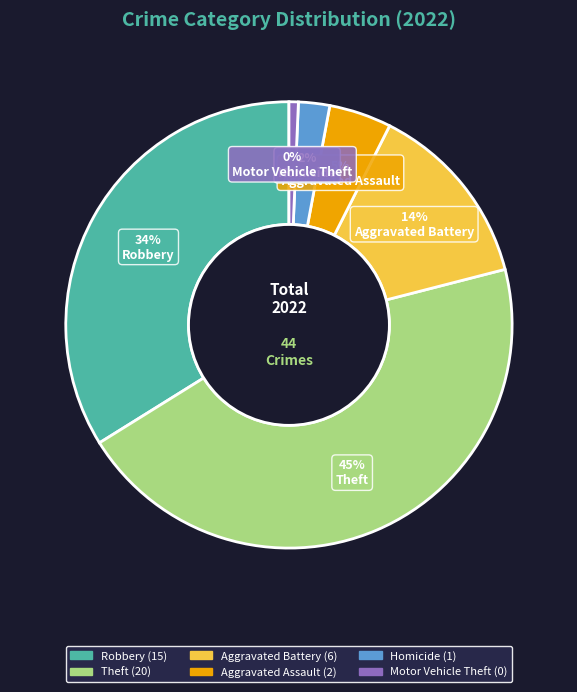

Count the number of slices in the pie.

6